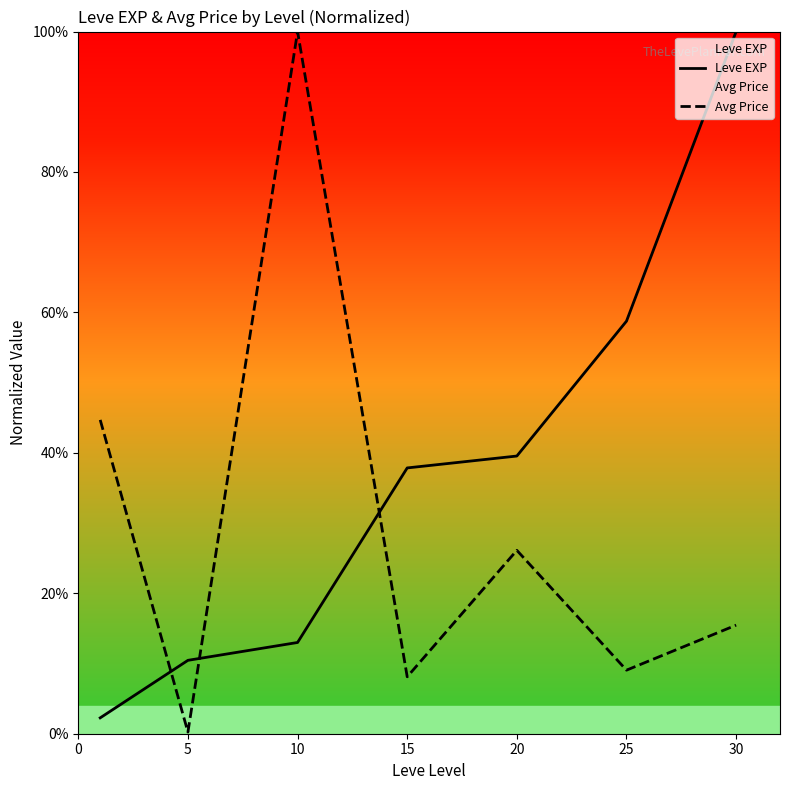

What is the greatest value displayed?

100.0